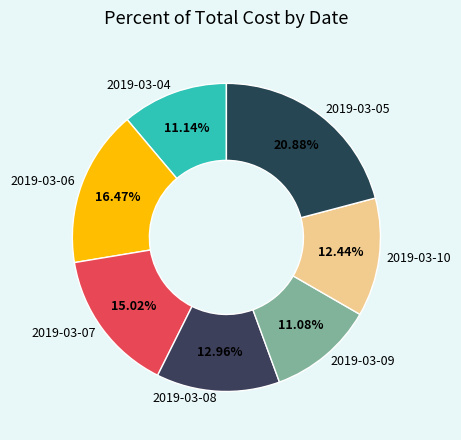

Which has a higher value, 2019-03-08 or 2019-03-07?

2019-03-07